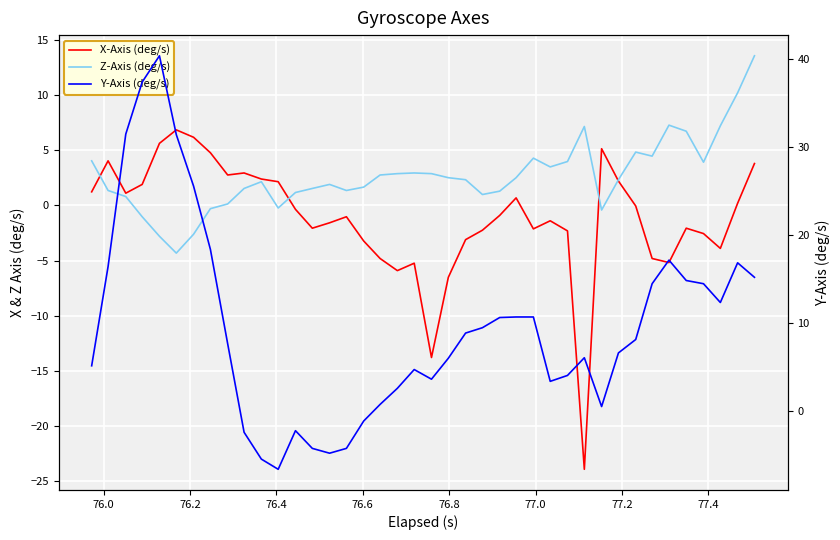

Does the chart display data point markers on the line(s)?

No